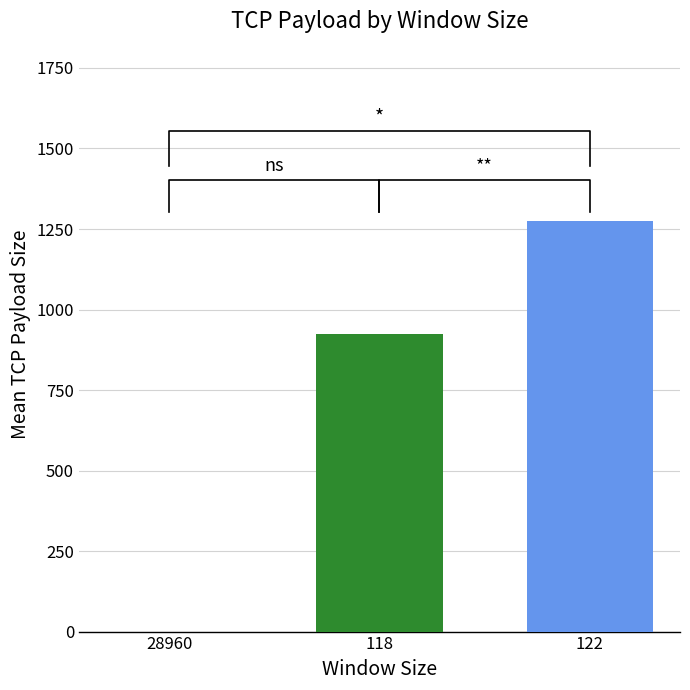

Does the chart contain any negative values?

No